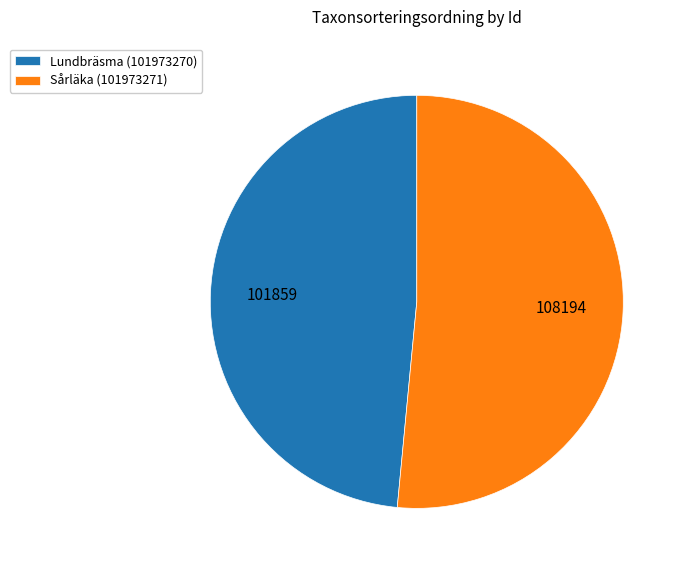

Combined, do Lundbräsma (101973270) and Sårläka (101973271) account for over 50%?

Yes